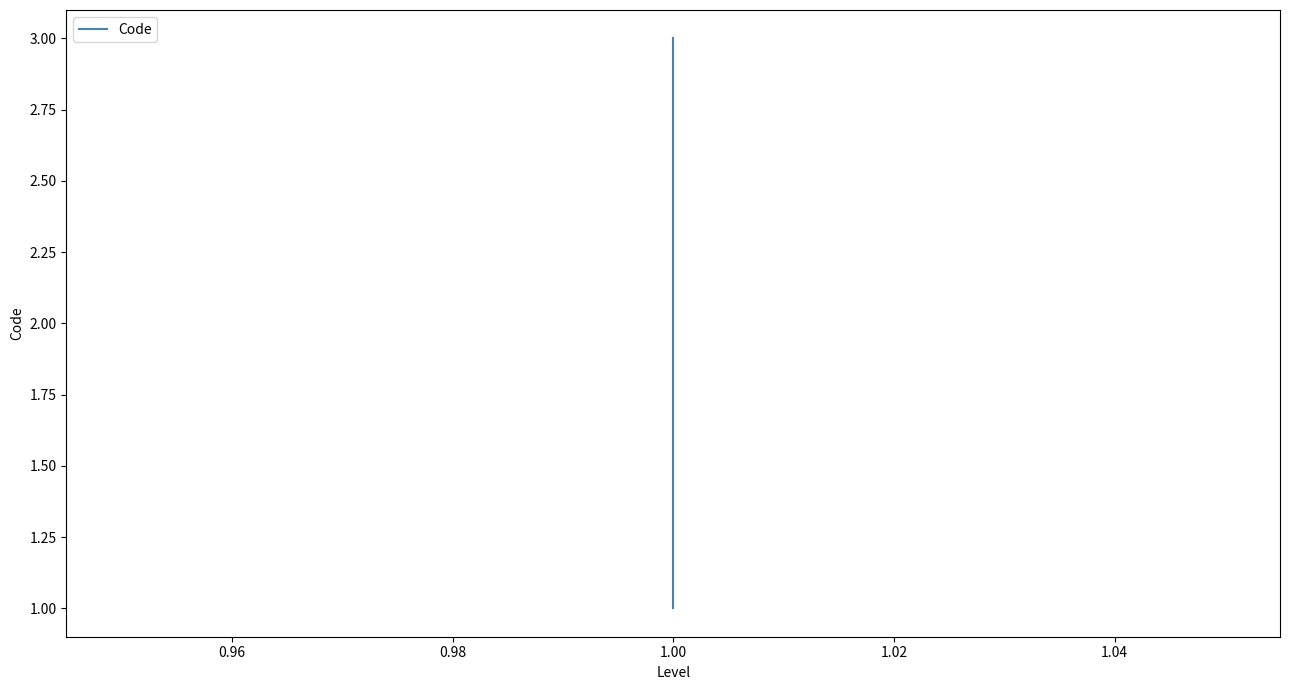

How many lines are shown in the chart?

1